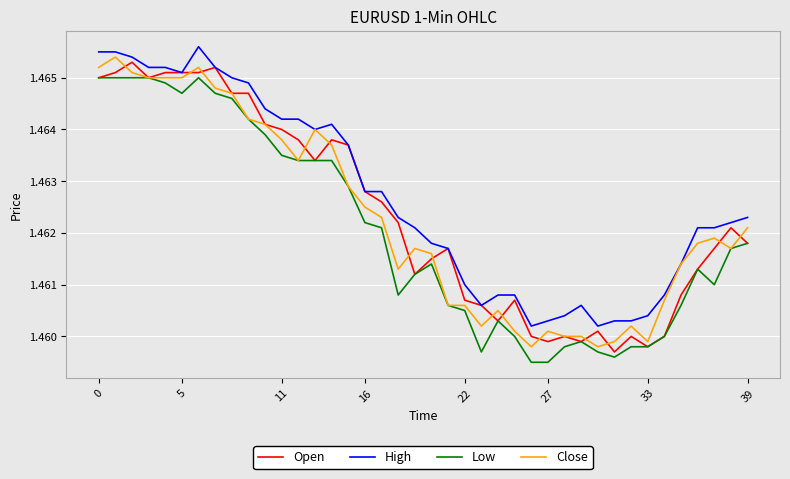

True or false: Low and High intersect in this chart.

False